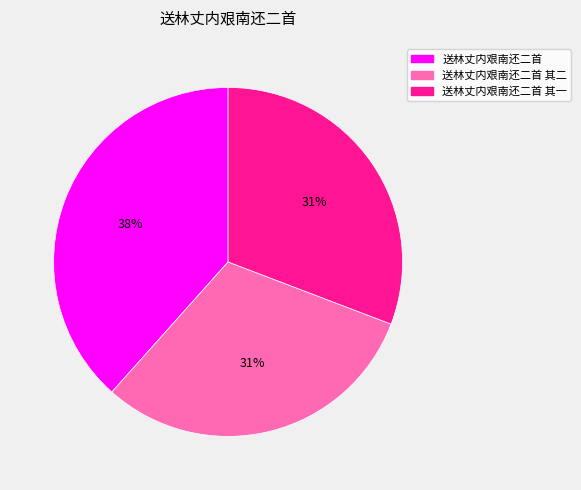

Is there a majority slice in this chart?

No